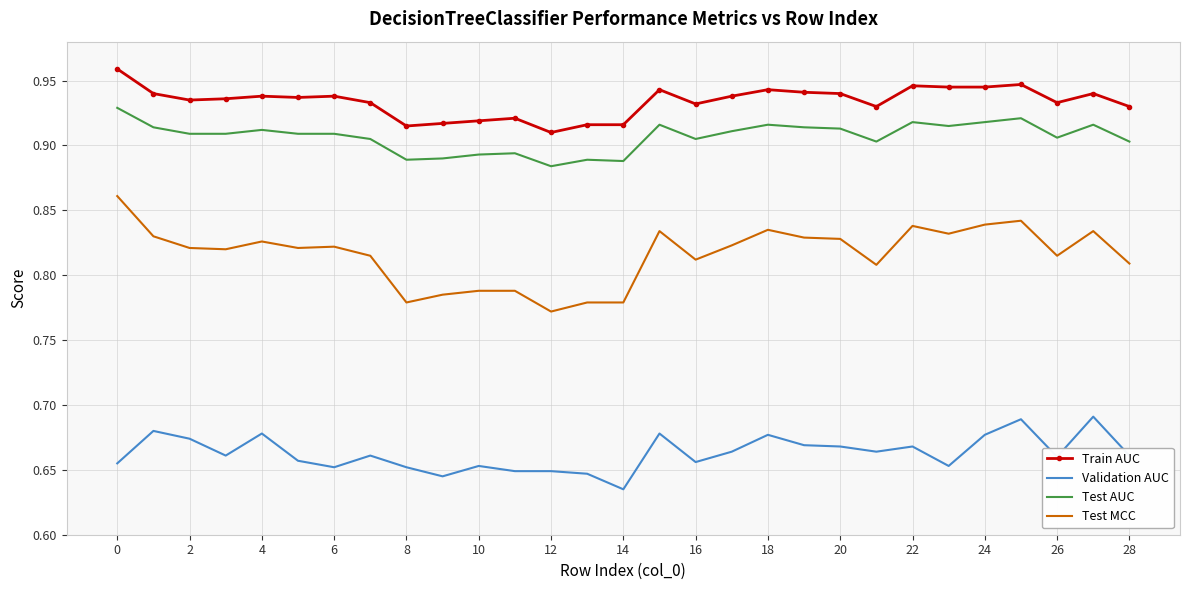

Which series has the widest spread of values?

Test MCC